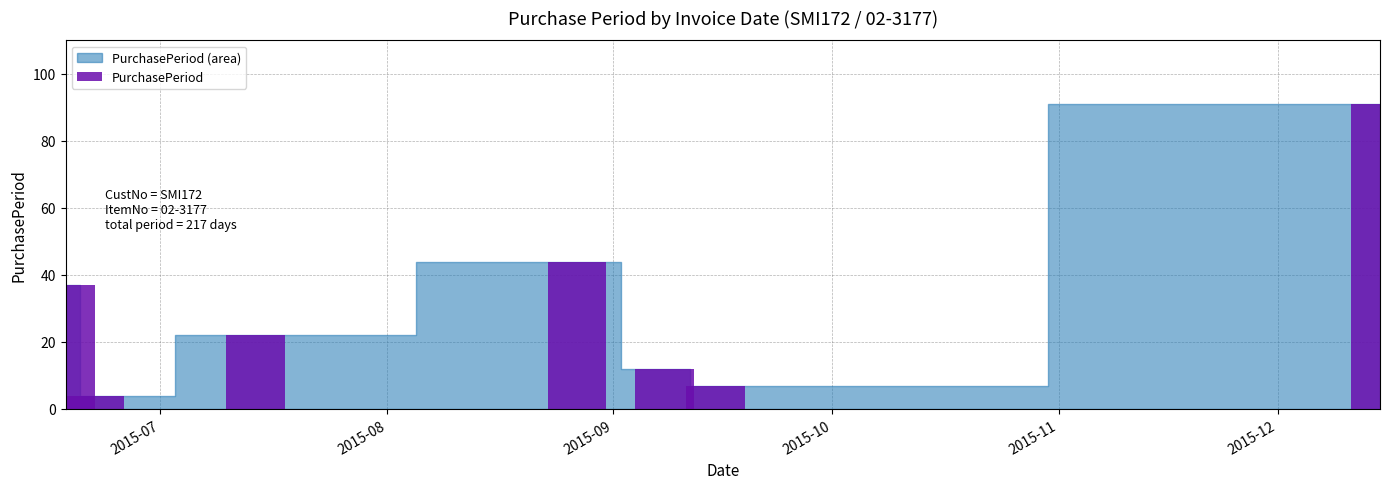

What is the sum of all values?

217